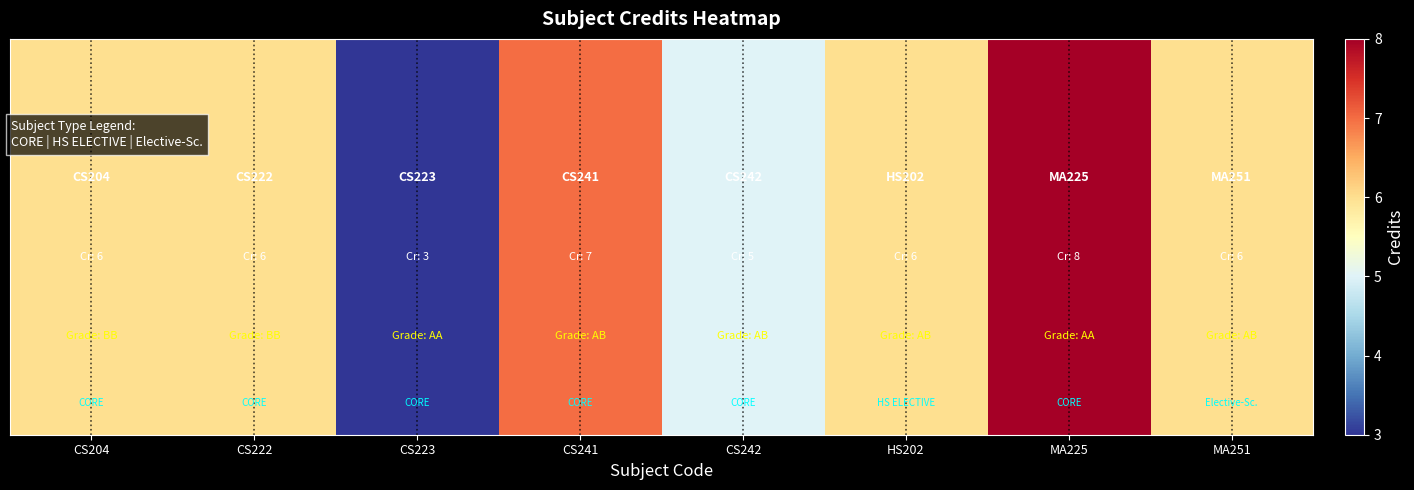

The value at CS241 is 3. True or false?

False